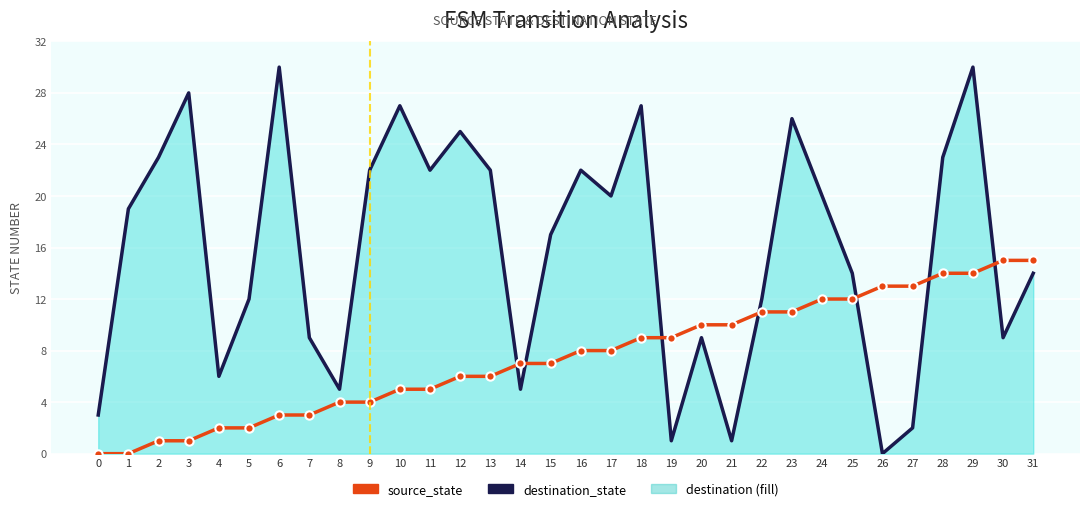

At which label does source_state first exceed 8?

18